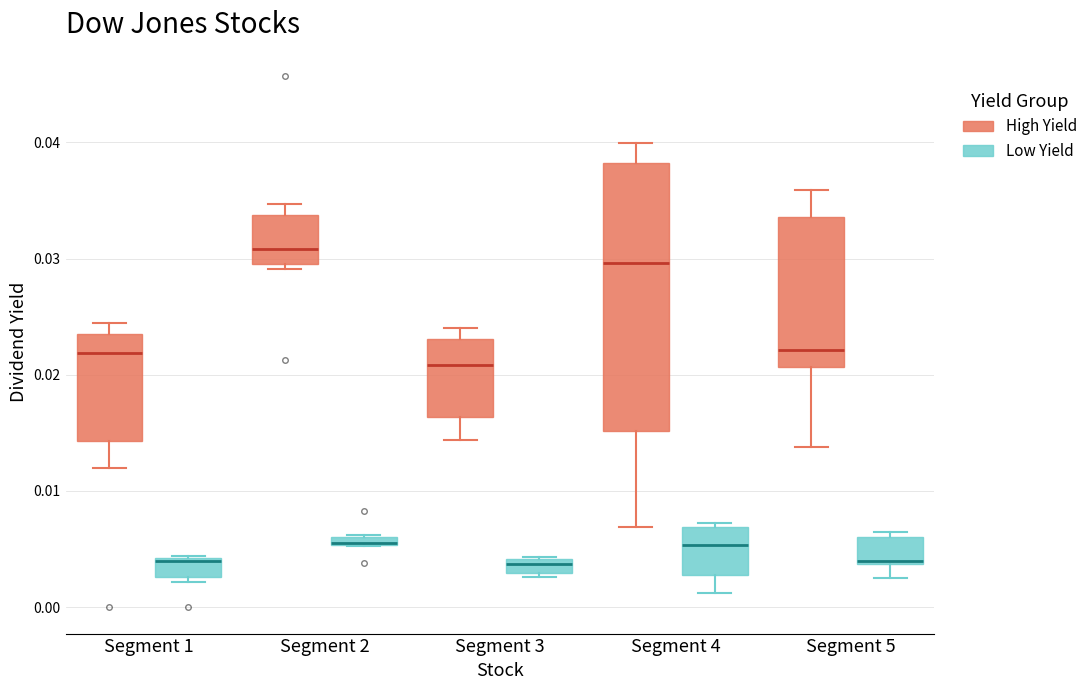

Which box is the tallest, from its lower edge to its upper edge?

Segment 4 (High Yield)